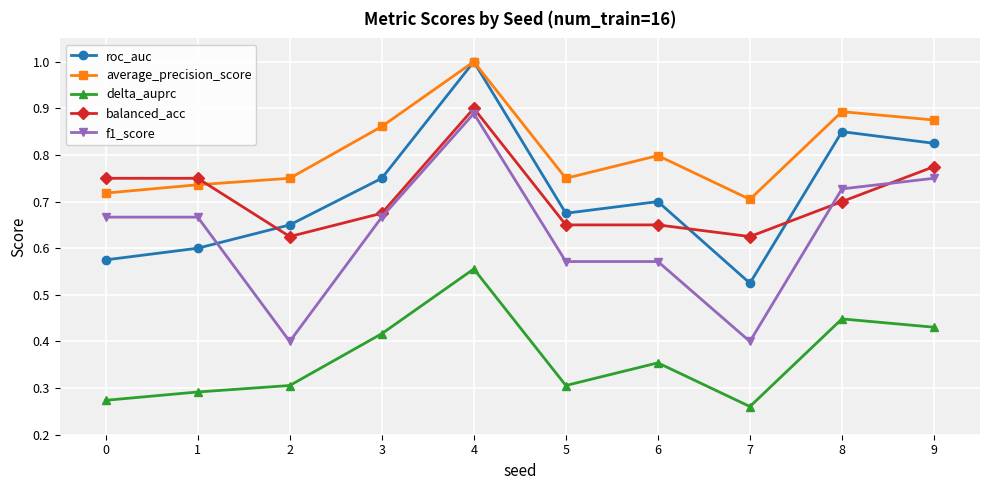

Which series changed the most between 3 and 4?

roc_auc